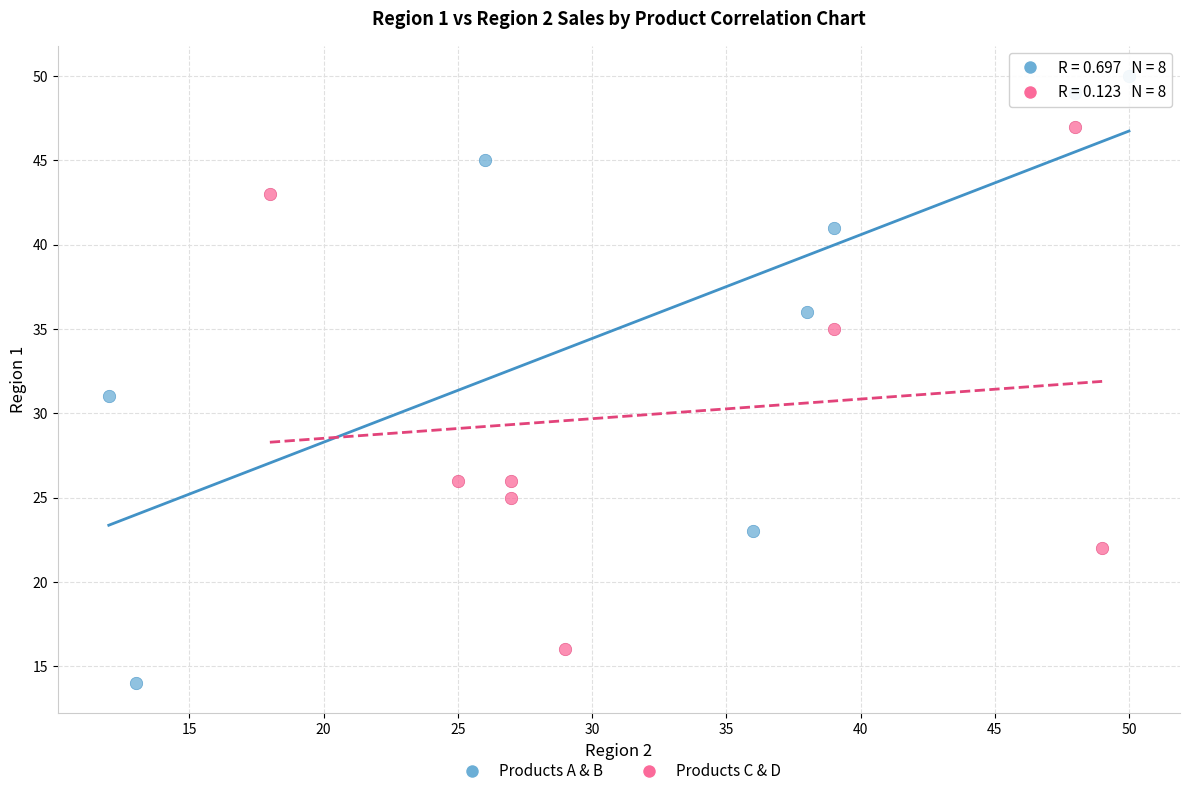

What are all the series names shown in the legend?

Products A & B, Products C & D